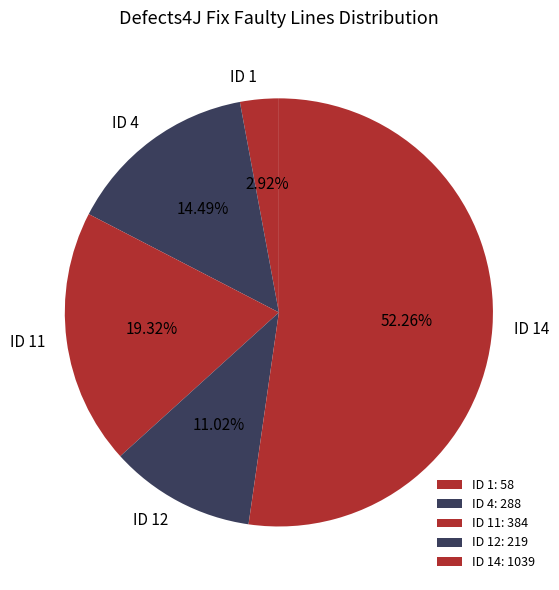

Which slice is the largest?

ID 14: 1039